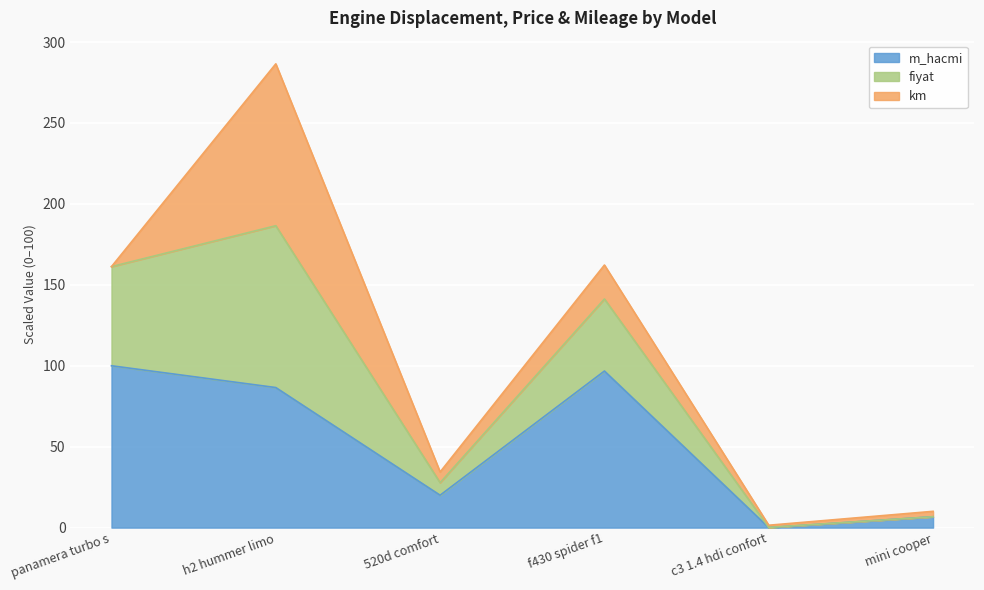

Which category has the lowest value in the m_hacmi series?

c3 1.4 hdi confort